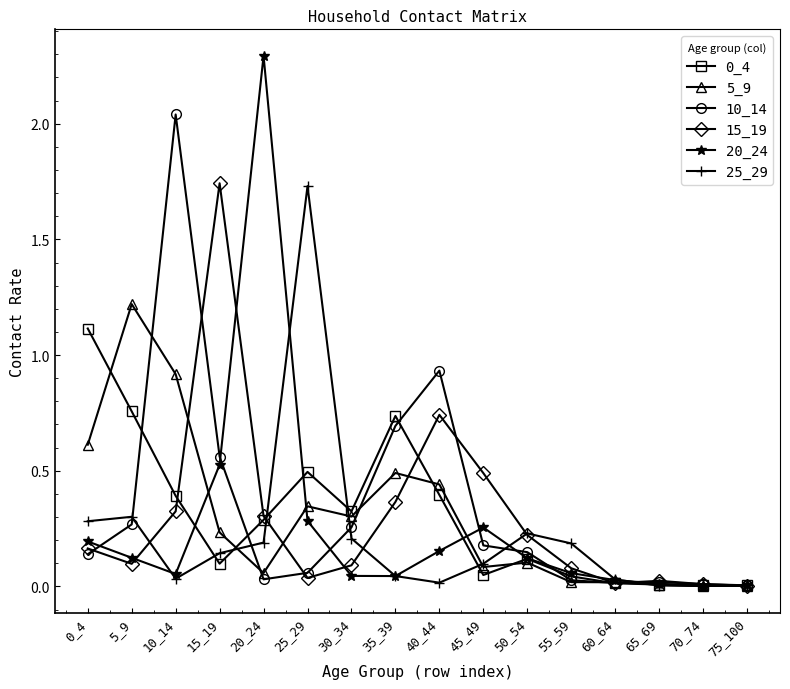

What is the sum of all 0_4 values?

4.8